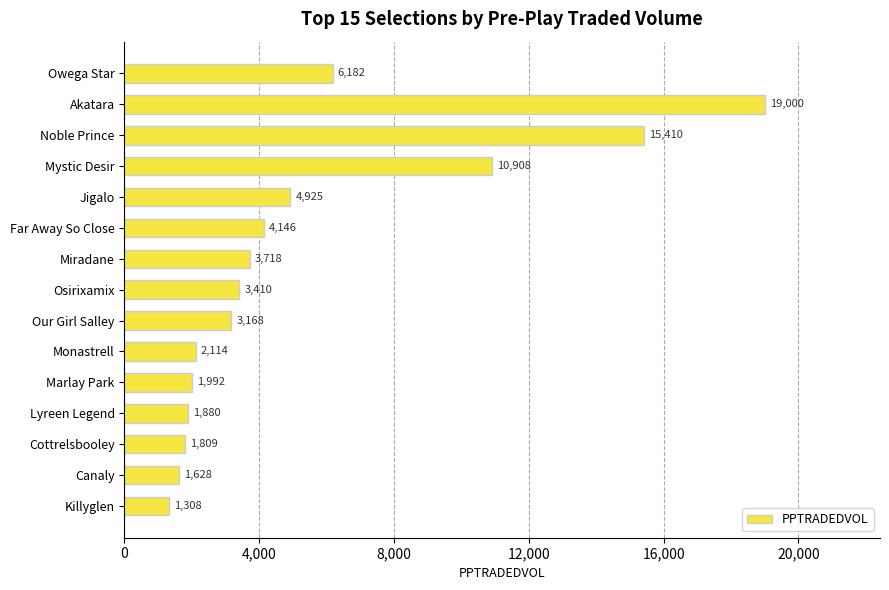

Which category has the lowest value across all series?

Killyglen